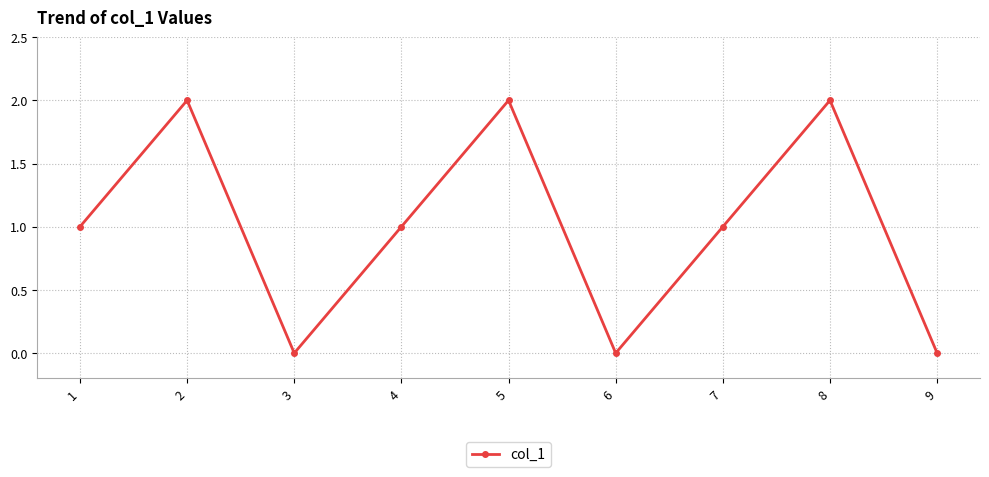

Which has a higher value, 6 or 5?

5